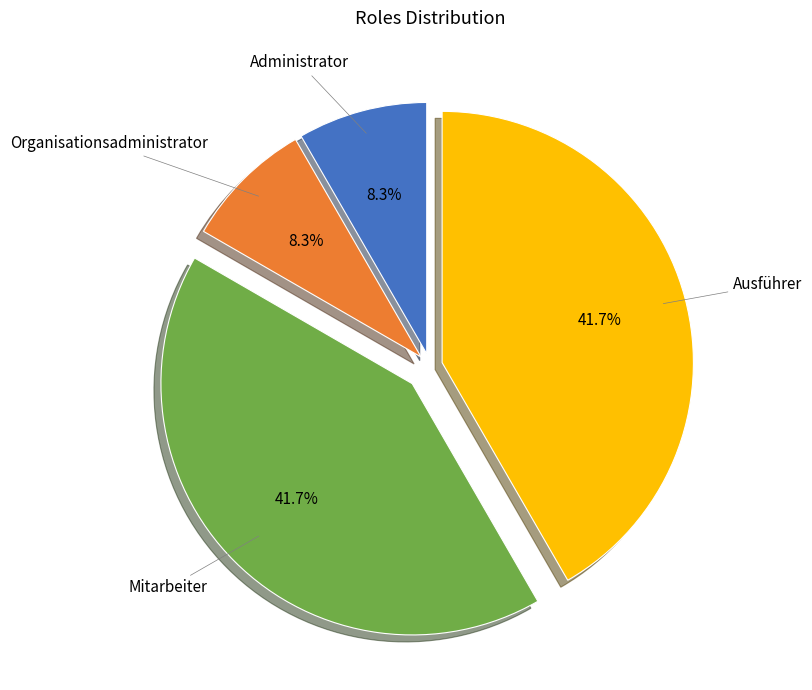

True or false: Mitarbeiter accounts for 42% of the total.

True